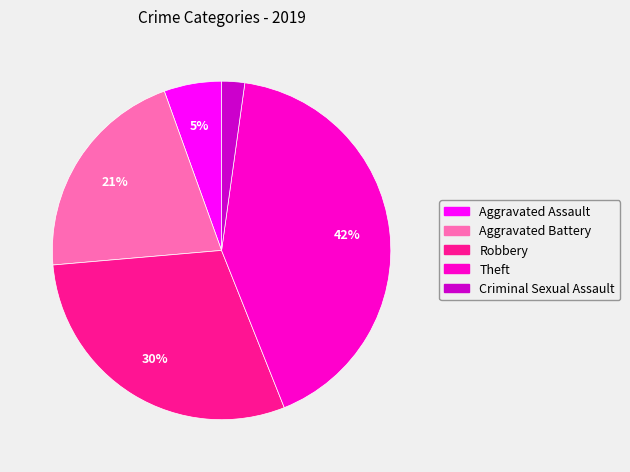

To the nearest percent, what is the average slice percentage?

20%